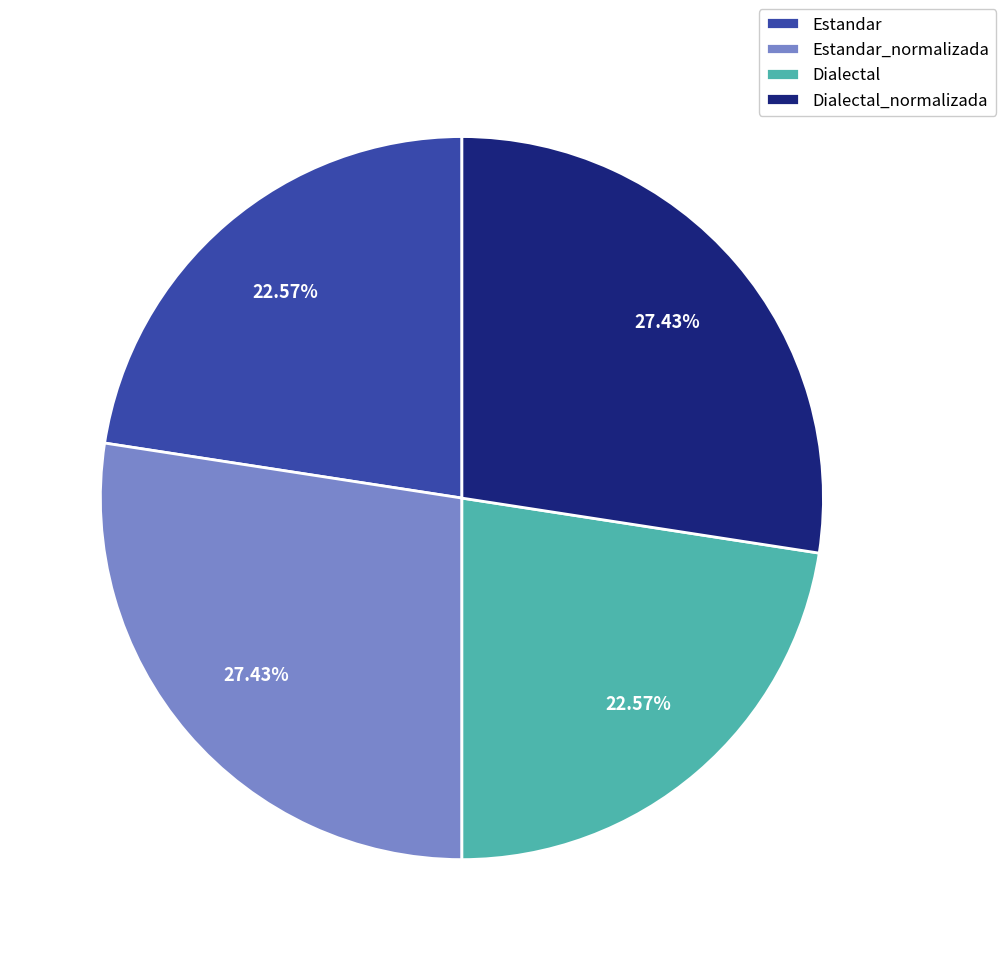

What percentage is NOT represented by Dialectal?

77.4%